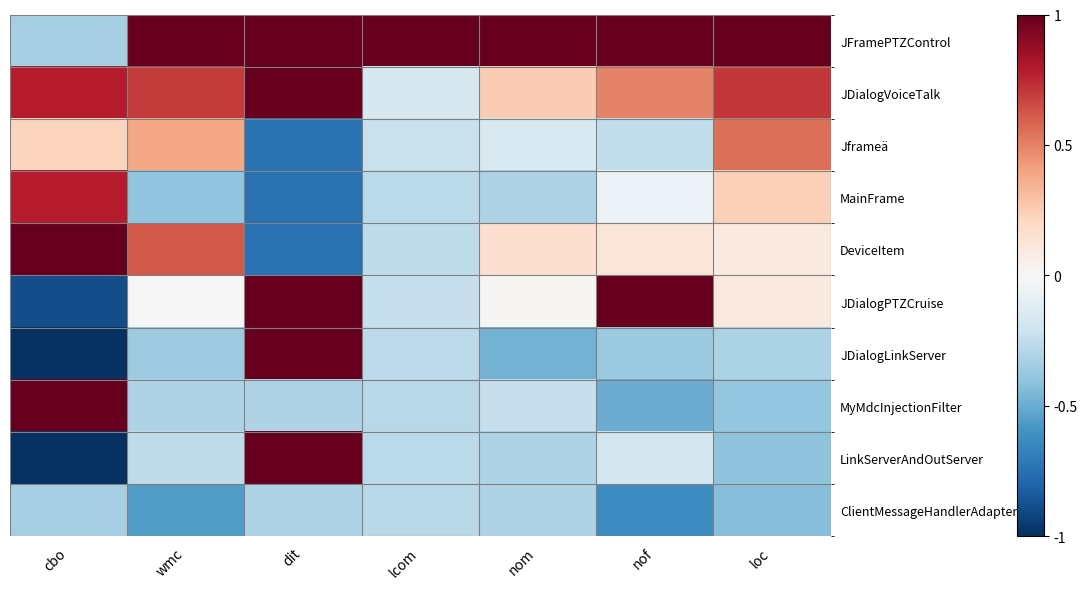

Which has a higher value, wmc or nof?

wmc